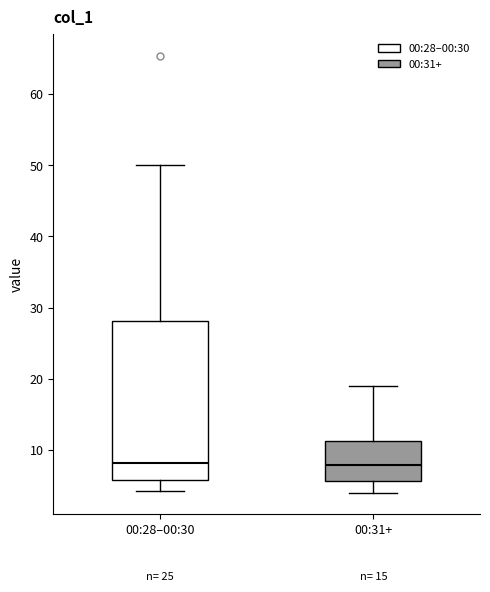

Reading left to right, read every box against the y-axis: the position of its median line, the range the box covers, and the ends of its whiskers. The values are not printed on the chart, so give them approximately, as read against the axis.

00:28–00:30: median 8, box 6 to 28, whiskers 4 to 50
00:31+: median 8, box 6 to 11, whiskers 4 to 19